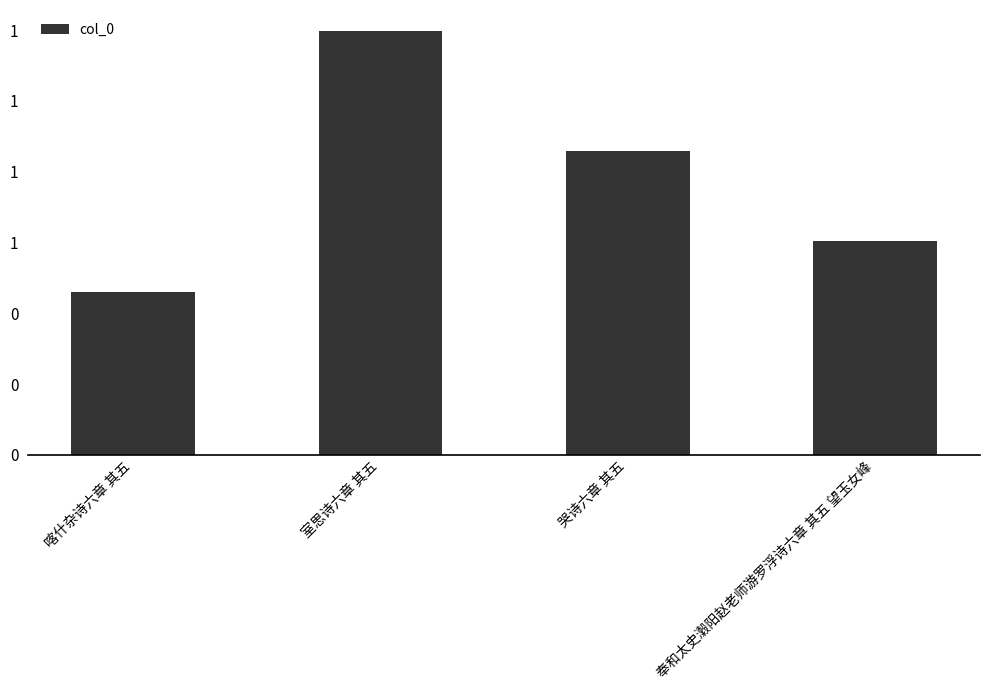

The chart shows a value of 1693298 at 室思诗六章 其五. True or false?

False